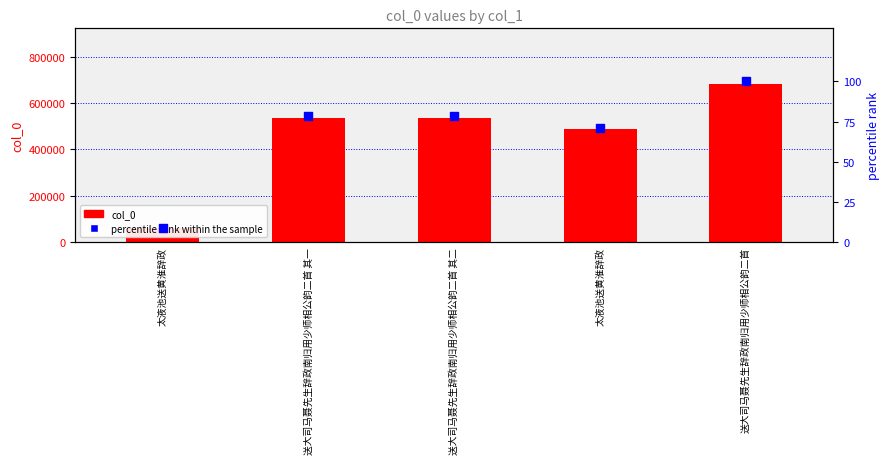

Which series has the largest total across all categories?

col_0